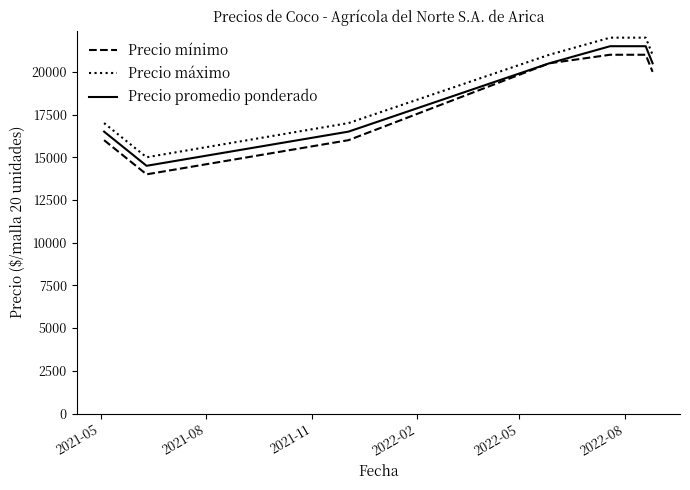

True or false: Precio máximo and Precio promedio ponderado cross at least once.

False